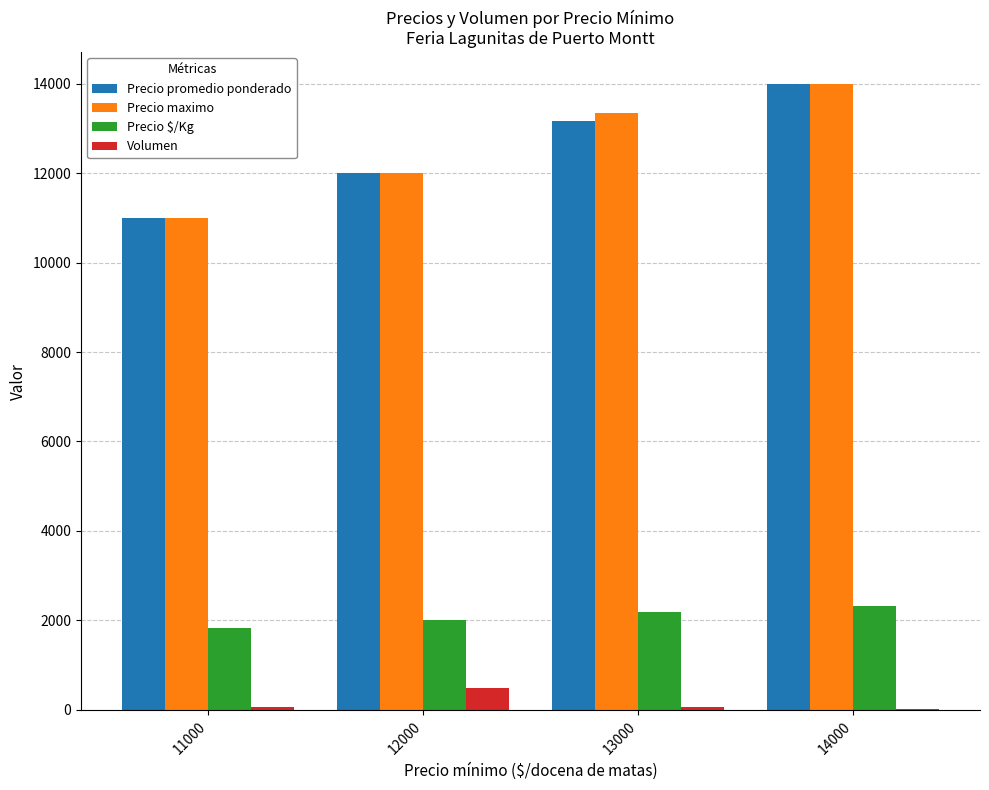

The value of Precio maximo at 12000 is 12000. True or false?

True